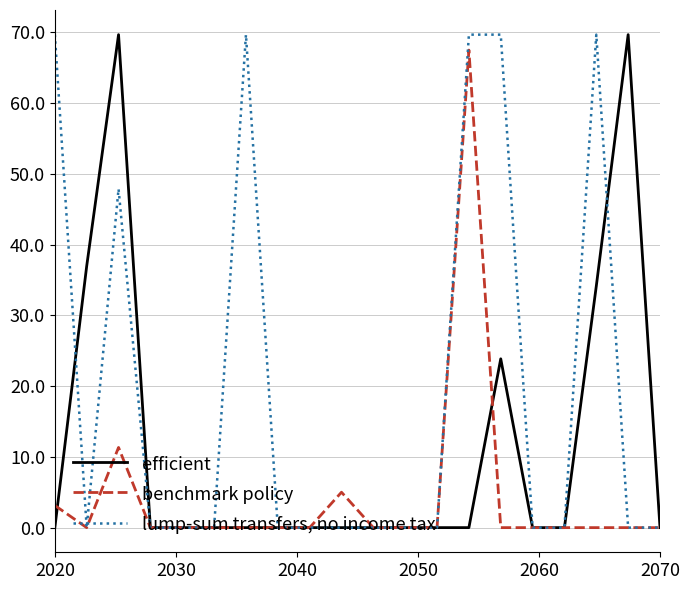

What is the greatest value displayed?

69.7